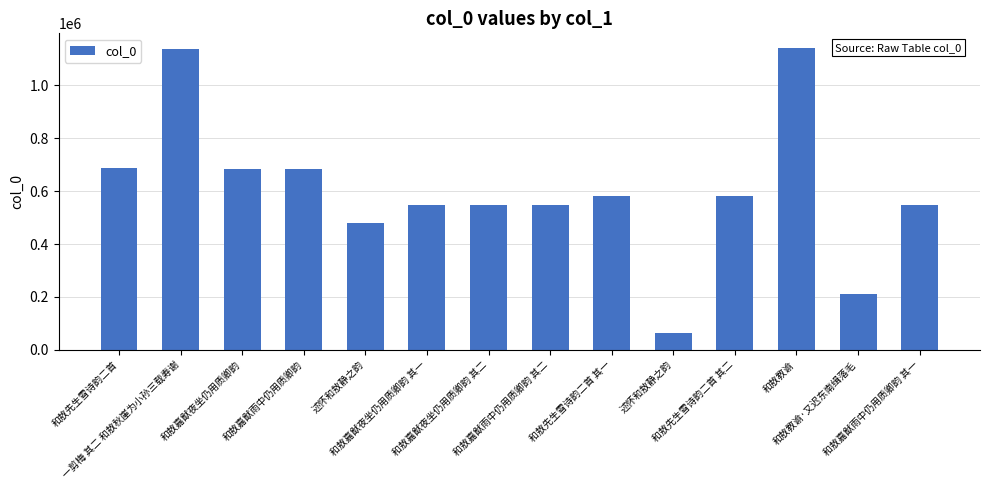

Which label corresponds to the smallest value in the chart?

述怀和敖静之韵